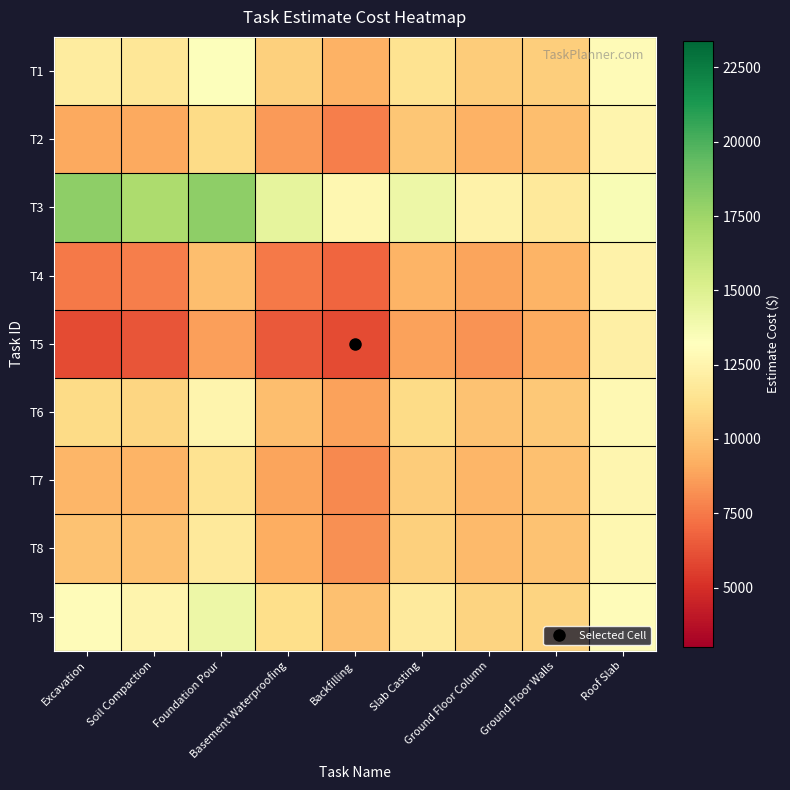

Reading right to left, extract all data points from this chart.

T1: Roof Slab=12888.9	Ground Floor Walls=10444.4	Ground Floor Column=10333.3	Slab Casting=11444.4	Backfilling=9333.3	Basement Waterproofing=10500.0	Foundation Pour=13333.3	Soil Compaction=11666.7	Excavation=12000.0
T2: Roof Slab=12555.6	Ground Floor Walls=9777.8	Ground Floor Column=9333.3	Slab Casting=10111.1	Backfilling=7666.7	Basement Waterproofing=8500.0	Foundation Pour=11000.0	Soil Compaction=9000.0	Excavation=9000.0
T3: Roof Slab=13555.6	Ground Floor Walls=11777.8	Ground Floor Column=12333.3	Slab Casting=14111.1	Backfilling=12666.7	Basement Waterproofing=14500.0	Foundation Pour=18000.0	Soil Compaction=17000.0	Excavation=18000.0
T4: Roof Slab=12388.9	Ground Floor Walls=9444.4	Ground Floor Column=8833.3	Slab Casting=9444.4	Backfilling=6833.3	Basement Waterproofing=7500.0	Foundation Pour=9833.3	Soil Compaction=7666.7	Excavation=7500.0
T5: Roof Slab=12222.2	Ground Floor Walls=9111.1	Ground Floor Column=8333.3	Slab Casting=8777.8	Backfilling=6000.0	Basement Waterproofing=6500.0	Foundation Pour=8666.7	Soil Compaction=6333.3	Excavation=6000.0
T6: Roof Slab=12777.8	Ground Floor Walls=10222.2	Ground Floor Column=10000.0	Slab Casting=11000.0	Backfilling=8777.8	Basement Waterproofing=9833.3	Foundation Pour=12555.6	Soil Compaction=10777.8	Excavation=11000.0
T7: Roof Slab=12611.1	Ground Floor Walls=9888.9	Ground Floor Column=9500.0	Slab Casting=10333.3	Backfilling=7944.4	Basement Waterproofing=8833.3	Foundation Pour=11388.9	Soil Compaction=9444.4	Excavation=9500.0
T8: Roof Slab=12666.7	Ground Floor Walls=10000.0	Ground Floor Column=9666.7	Slab Casting=10555.6	Backfilling=8222.2	Basement Waterproofing=9166.7	Foundation Pour=11777.8	Soil Compaction=9888.9	Excavation=10000.0
T9: Roof Slab=13000.0	Ground Floor Walls=10666.7	Ground Floor Column=10666.7	Slab Casting=11888.9	Backfilling=9888.9	Basement Waterproofing=11166.7	Foundation Pour=14111.1	Soil Compaction=12555.6	Excavation=13000.0